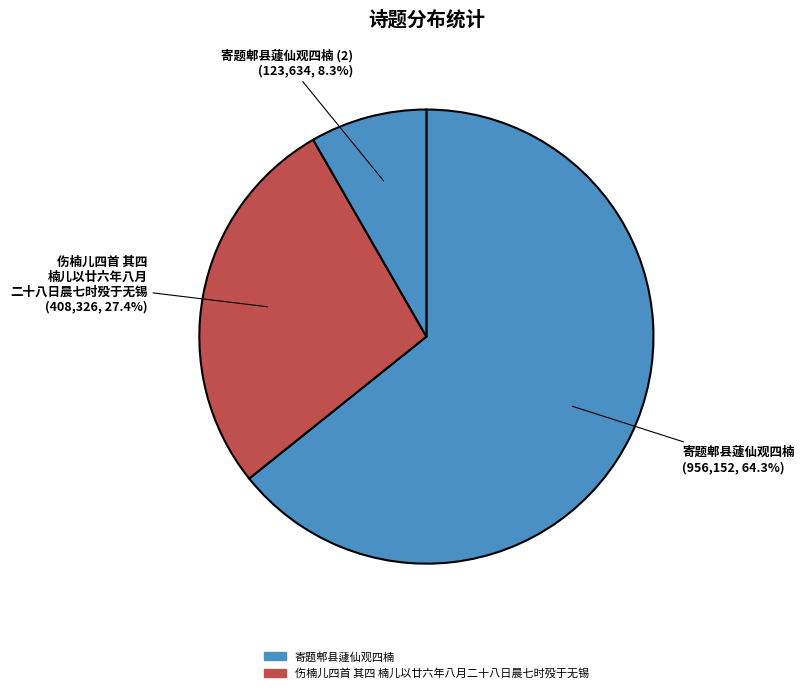

Count the number of slices in the pie.

3